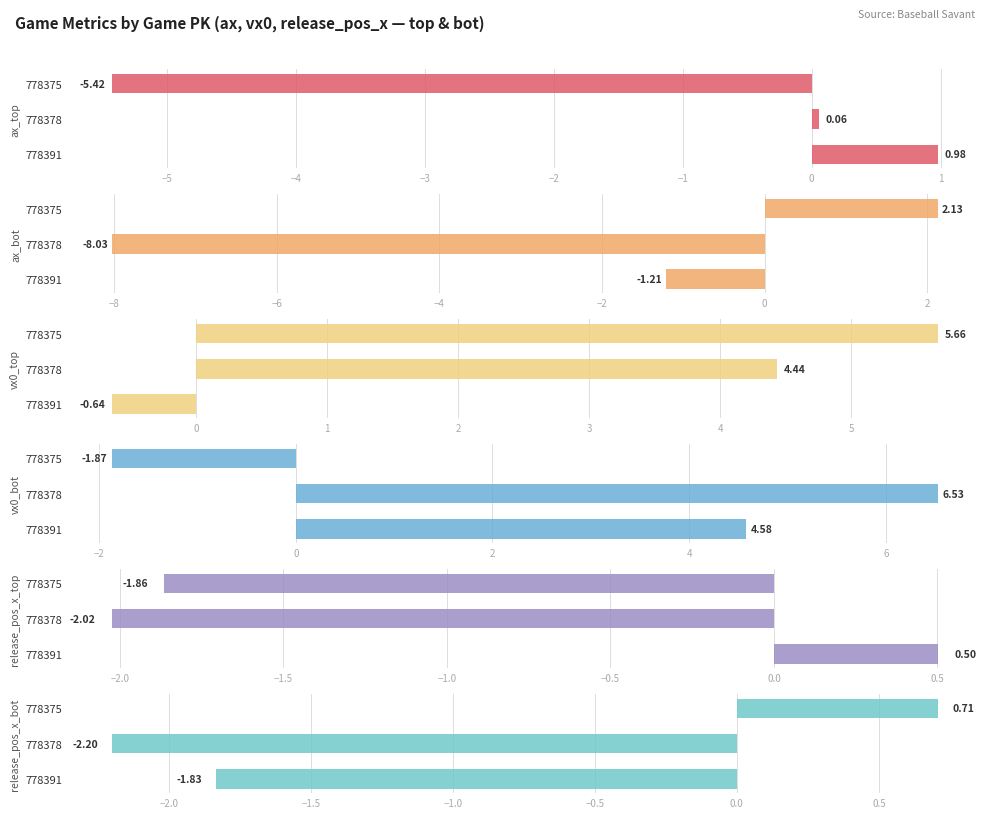

What is the value of the ax_top bar at the 3rd from the left?

-5.4